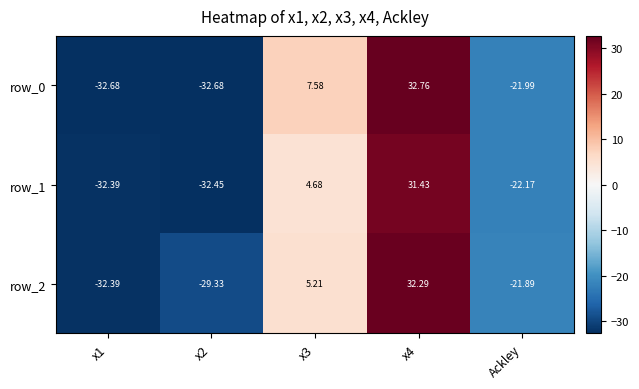

Is the value of row_2 at x4 greater than the value of row_1 at x3?

Yes